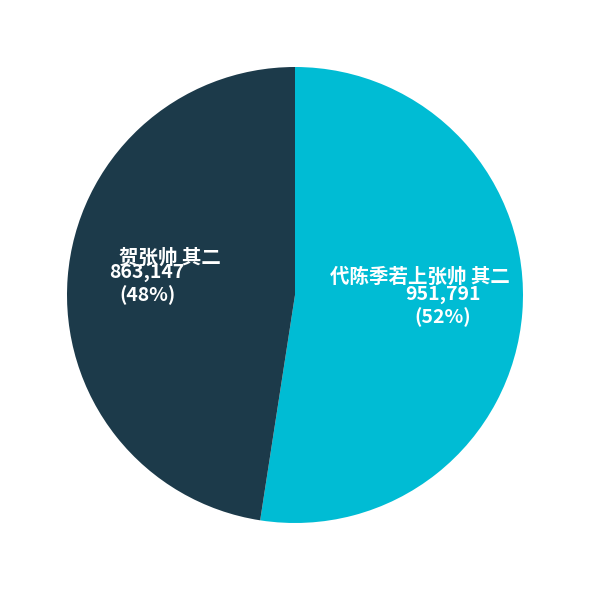

To the nearest percent, what is the average slice percentage?

50%